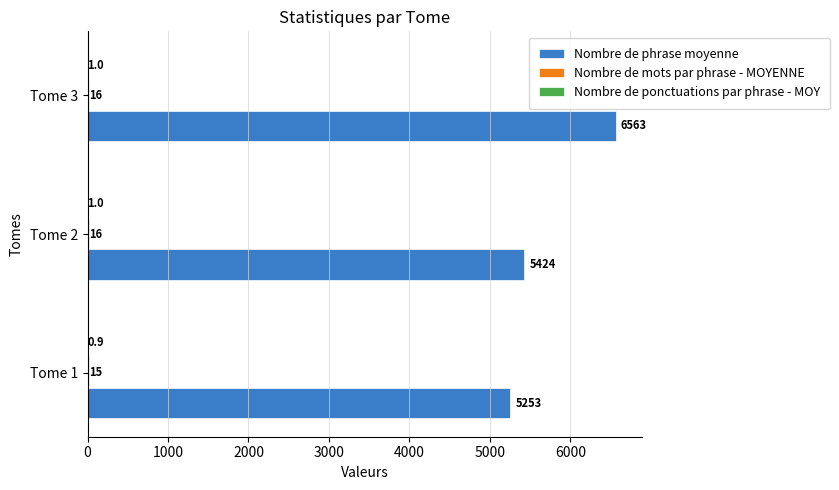

Which series changed the most between Tome 1 and Tome 2?

Nombre de phrase moyenne